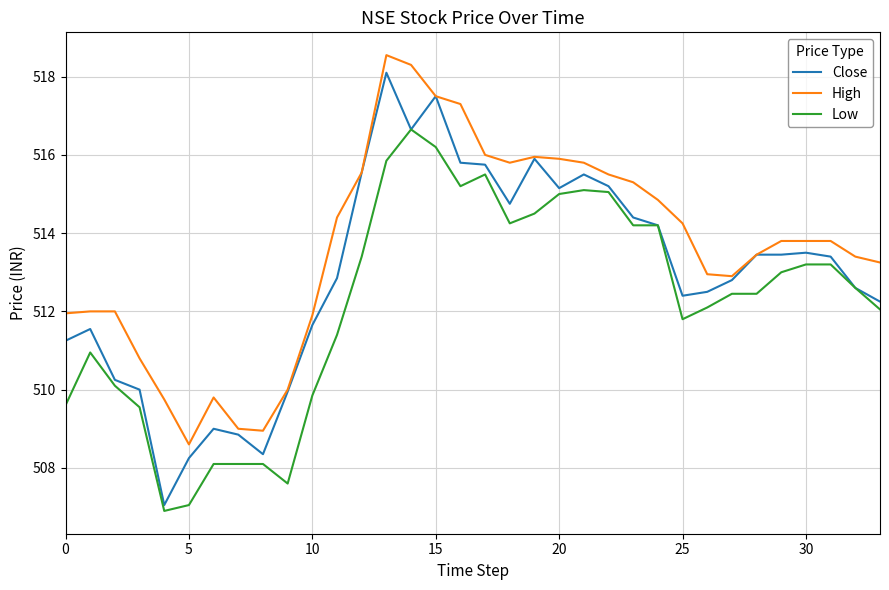

Rank the series by their maximum value, from highest to lowest.

High, Close, Low